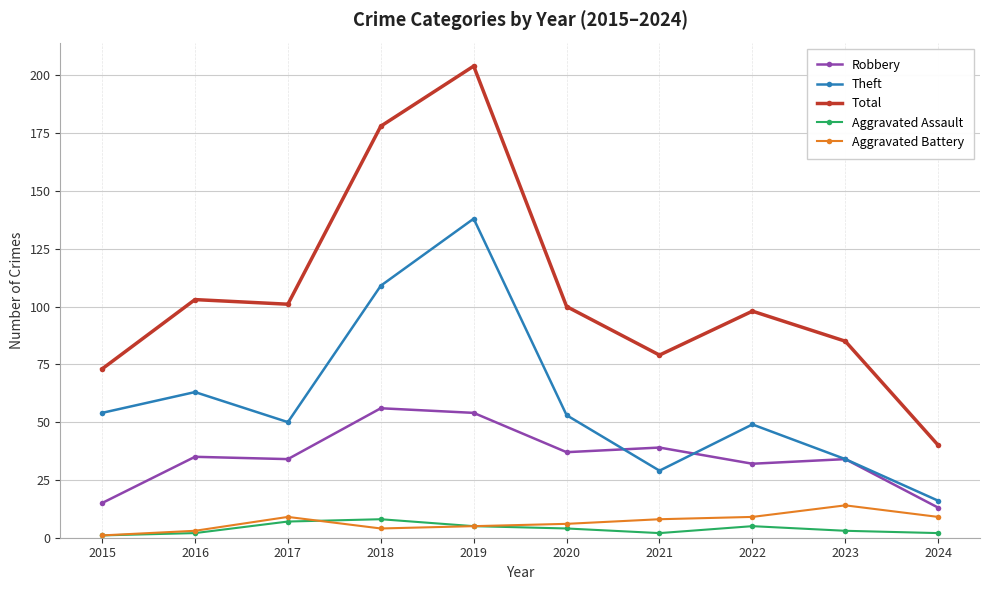

True or false: Robbery and Total cross at least once.

False